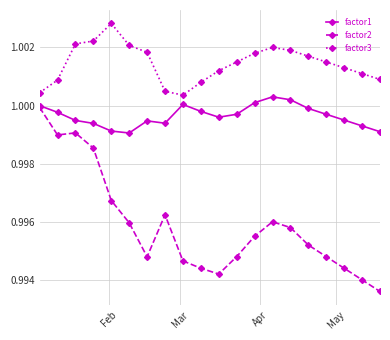

True or false: factor3 and factor1 intersect in this chart.

False